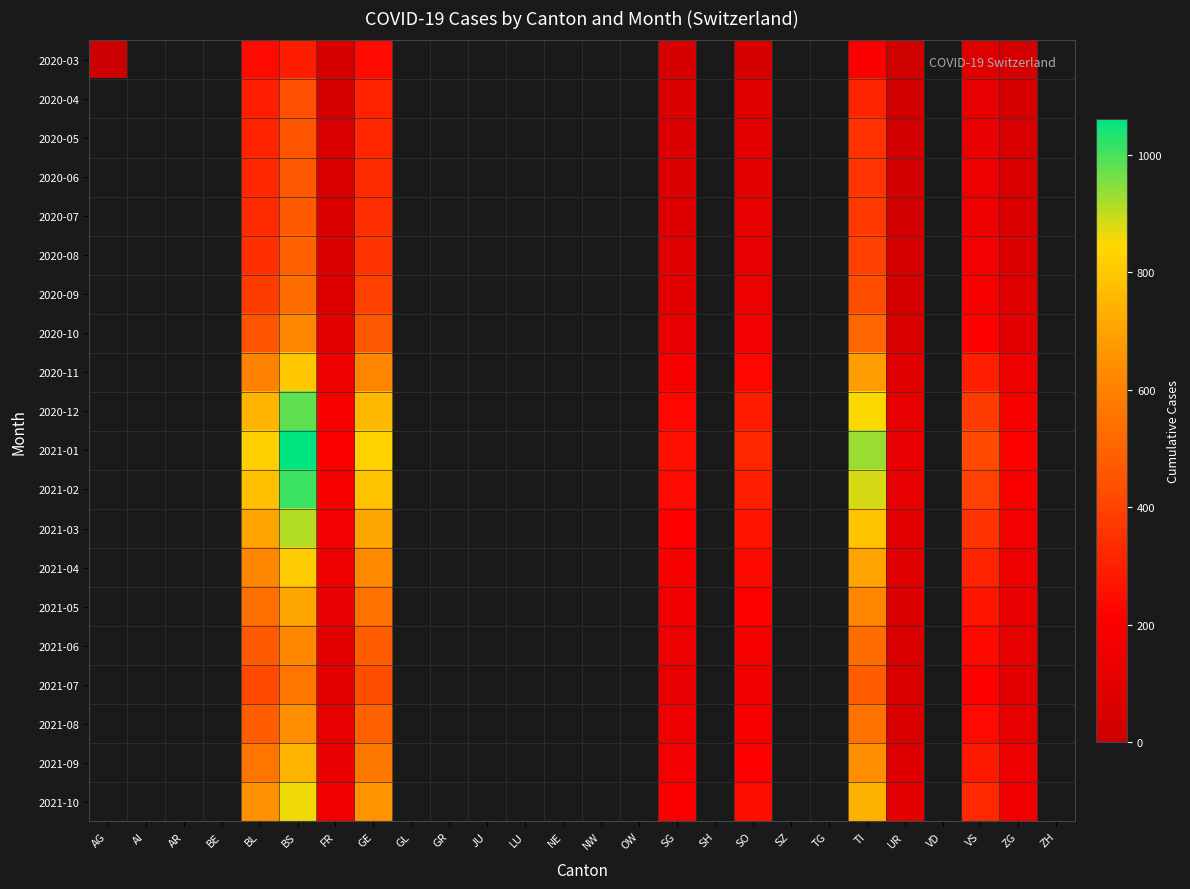

Is the value of 2020-10 at BS greater than the value of 2020-12 at BS?

No